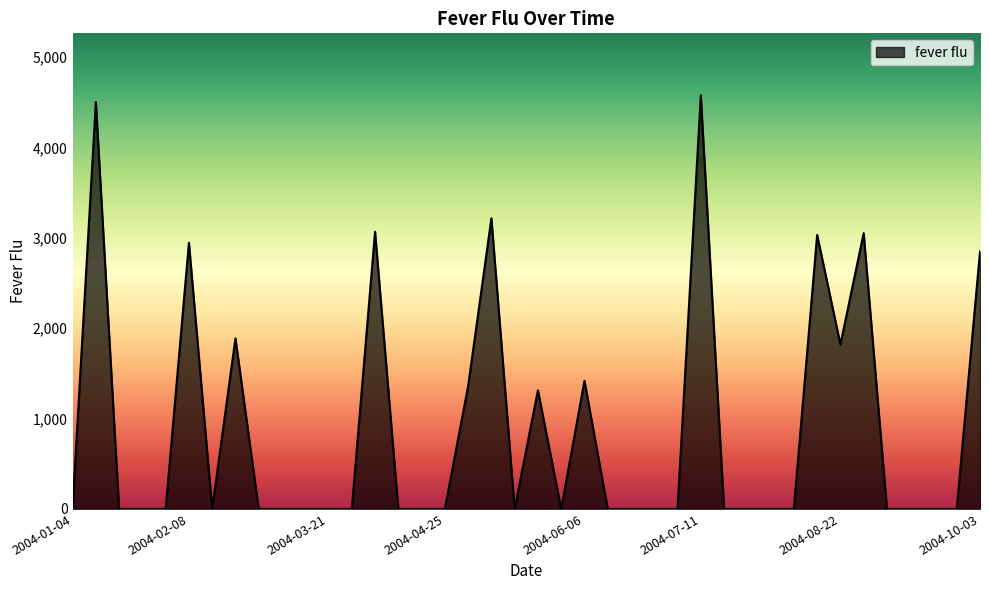

What is the maximum value shown in the chart?

4574.5